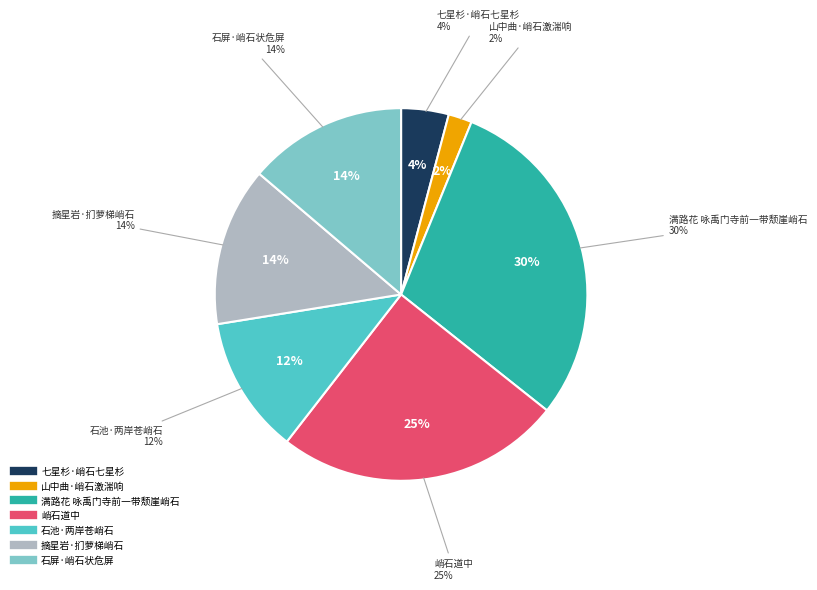

Between 石屏·峭石状危屏 and 峭石道中, which is larger?

峭石道中